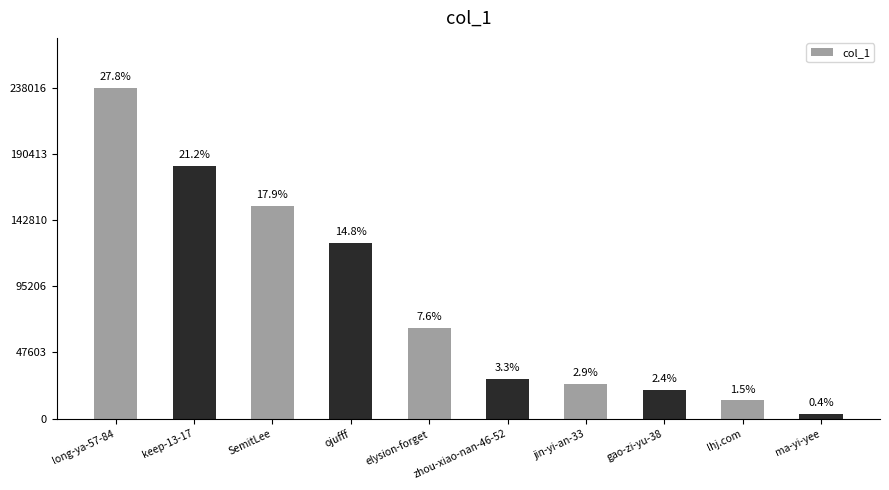

How many bars are there in total?

10